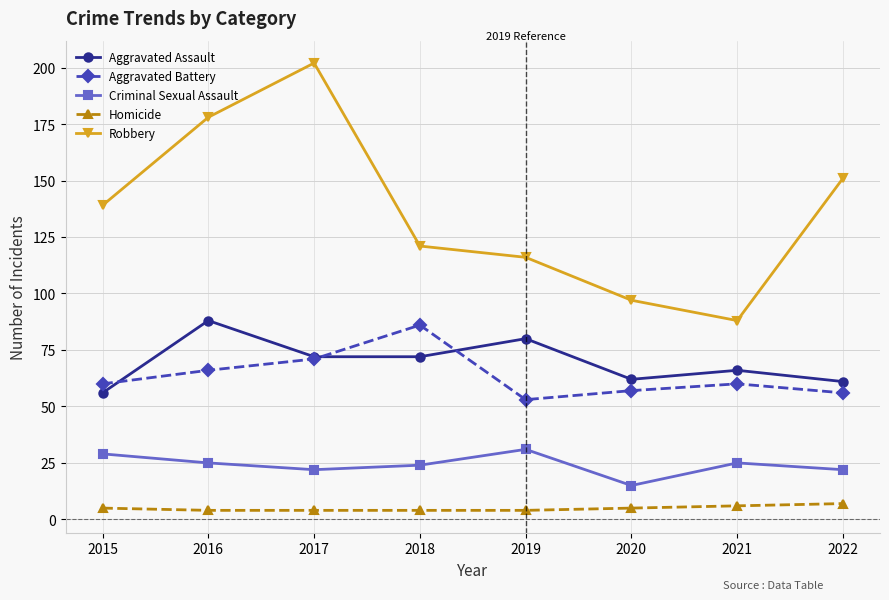

Where is the first local maximum for Aggravated Battery?

2018